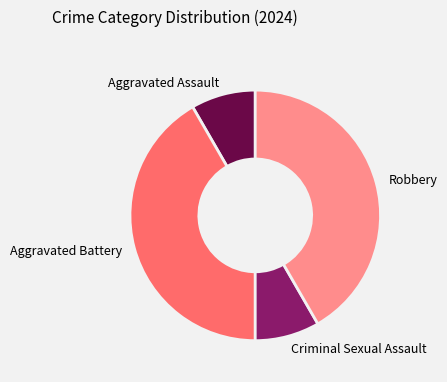

Count the number of slices in the pie.

4